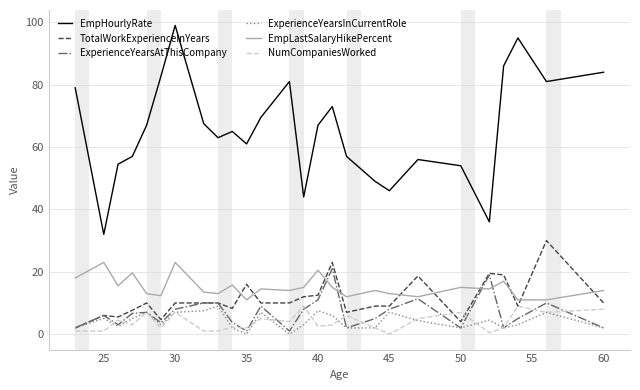

Which series has the largest range (max minus min)?

EmpHourlyRate